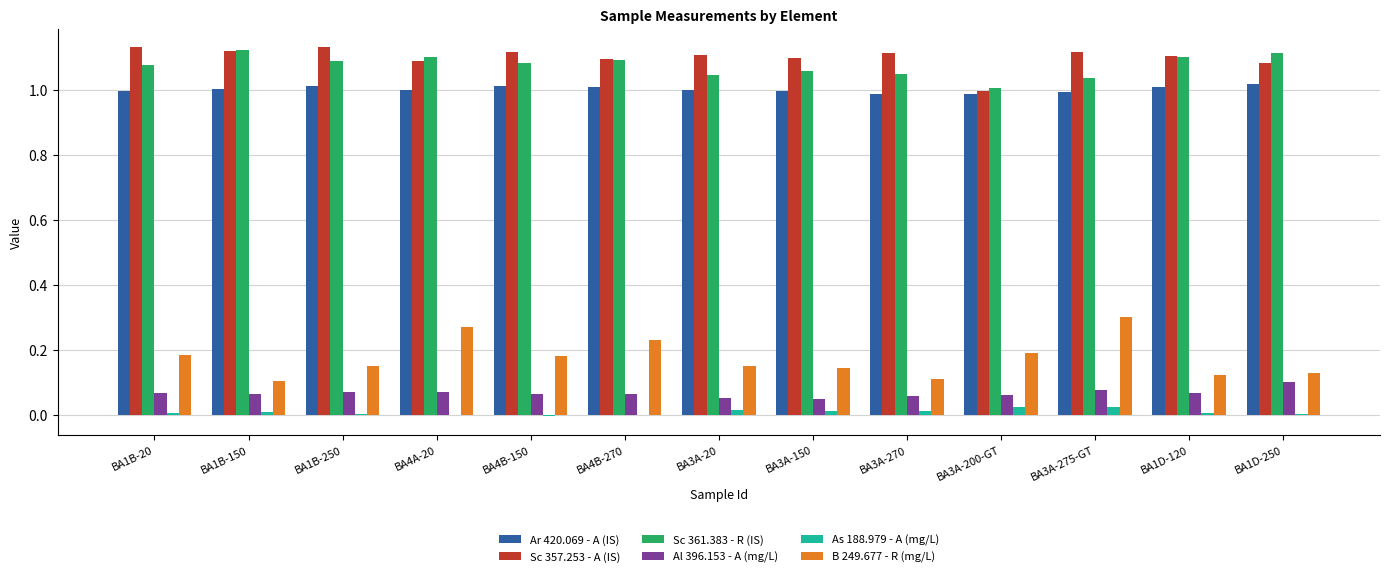

Are the bars grouped side by side (vs. stacked)?

Yes